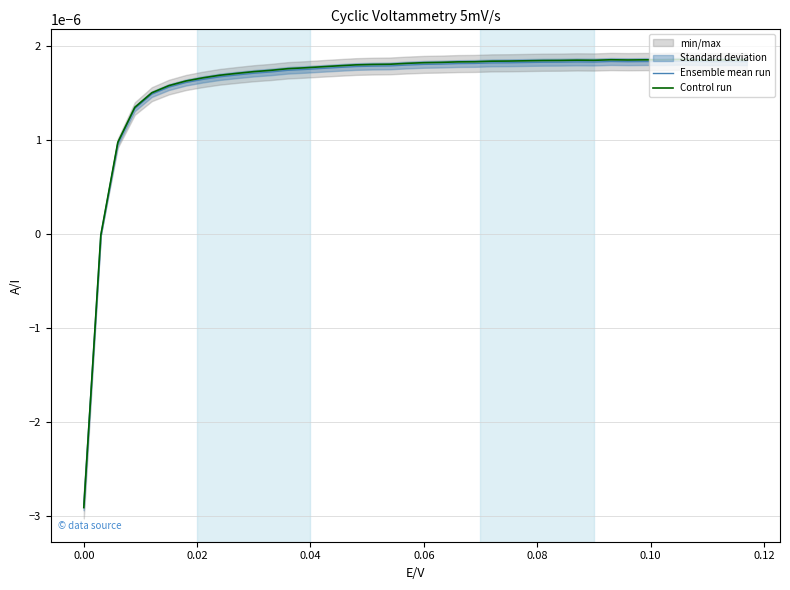

How many values in Control run are below zero?

2